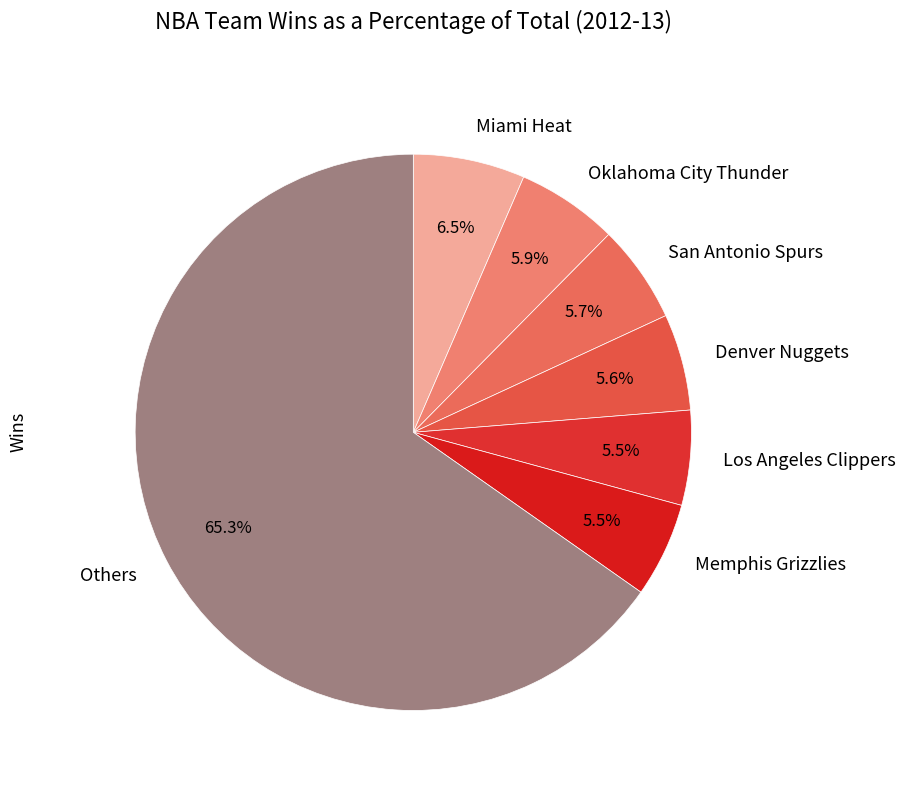

What percentage is NOT represented by Memphis Grizzlies?

94.5%